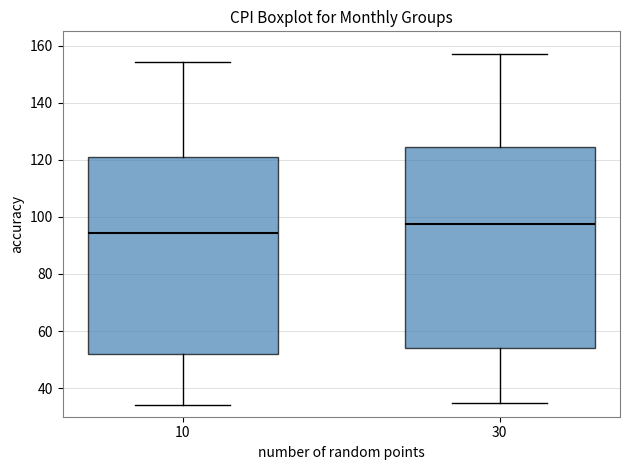

Reading left to right, read every box against the y-axis: the position of its median line, the range the box covers, and the ends of its whiskers. The values are not printed on the chart, so give them approximately, as read against the axis.

10: median 94, box 52 to 122, whiskers 34 to 154
30: median 98, box 54 to 124, whiskers 34 to 158